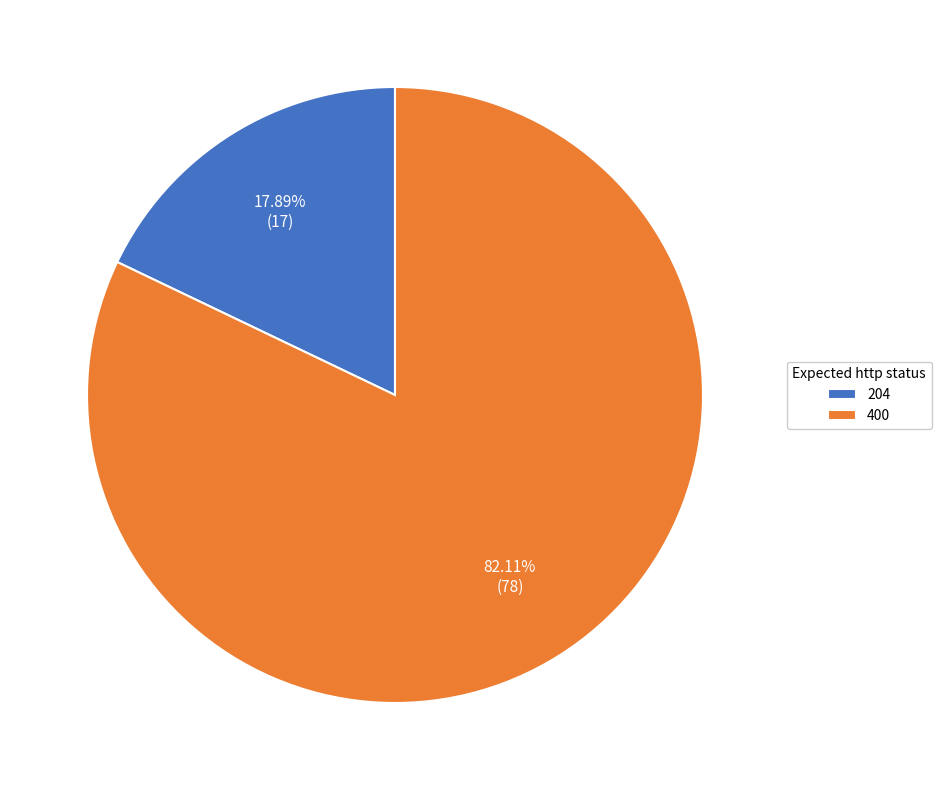

Which category accounts for the majority?

400